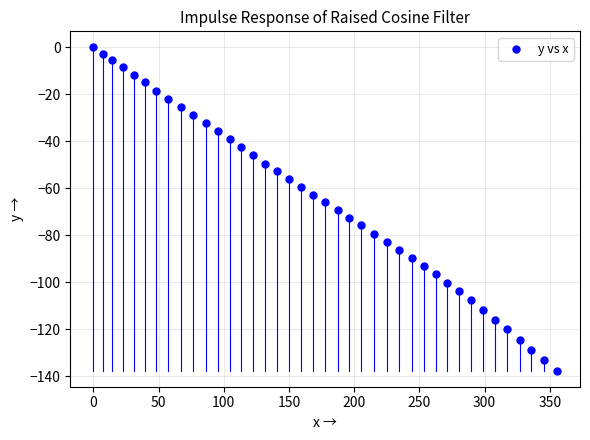

What is the range of Y values (max minus min)?

137.5